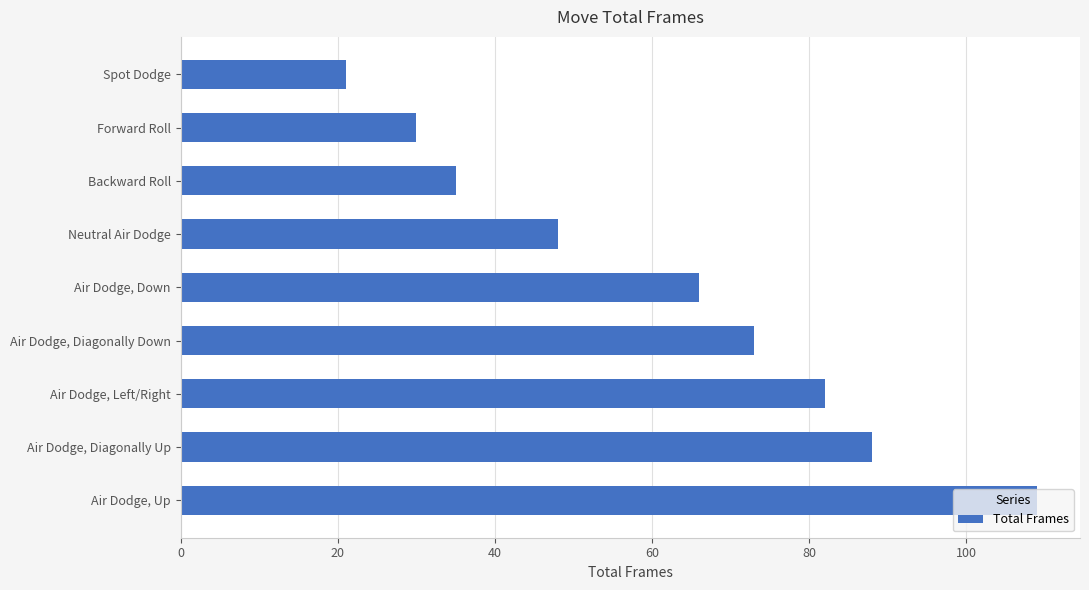

What is the sum of all values?

552